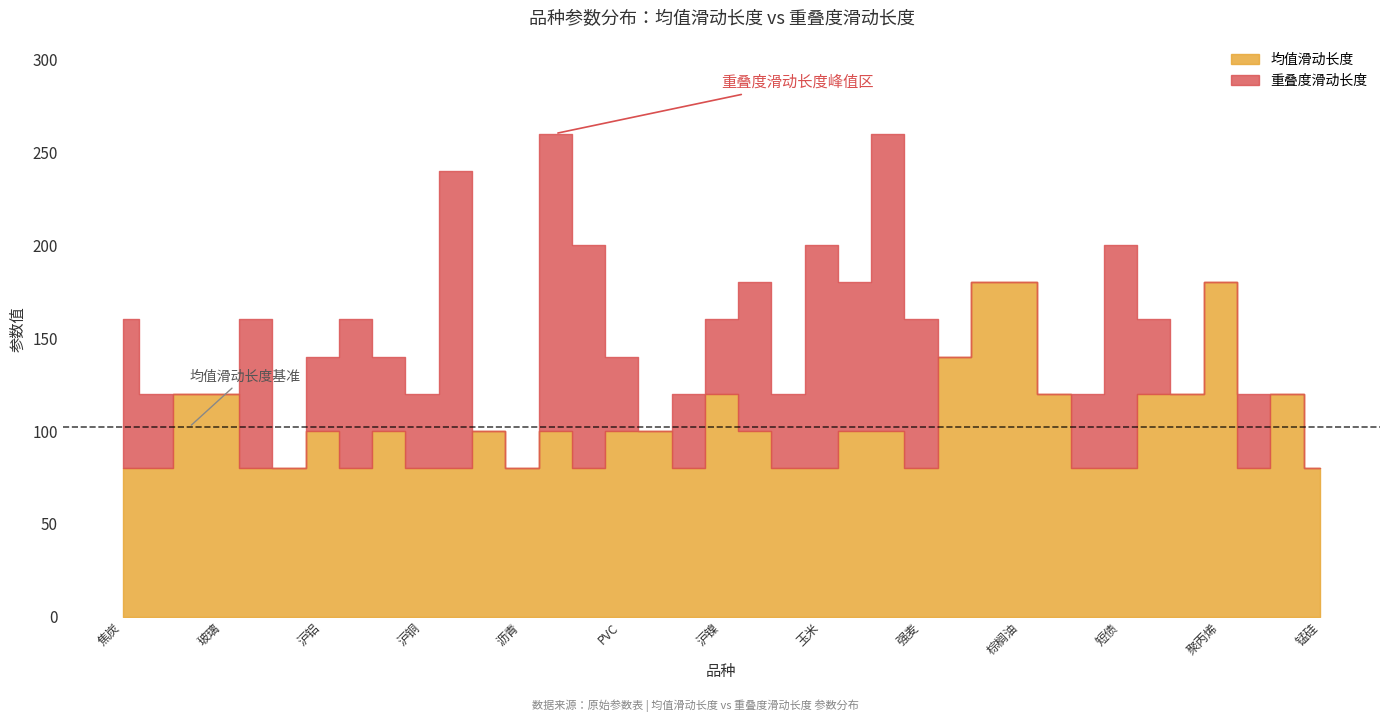

What is the difference between the maximum and minimum values in the 重叠度滑动长度 series?

180